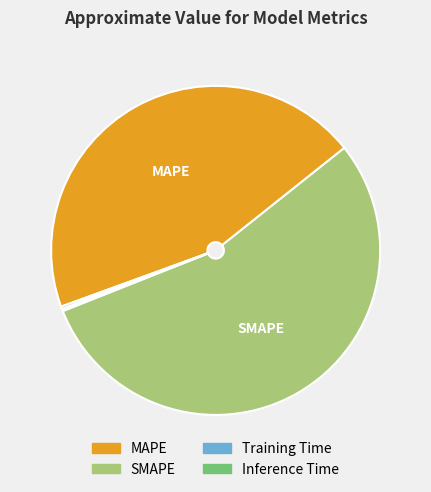

Which slice represents more than half of the pie?

SMAPE